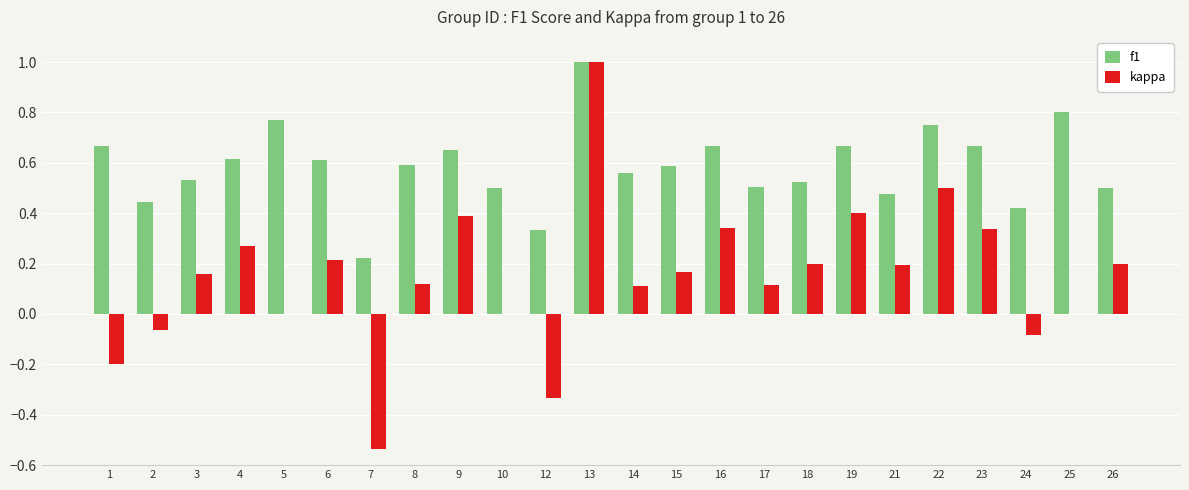

Is the value of f1 at 3 greater than the value of kappa at 12?

Yes